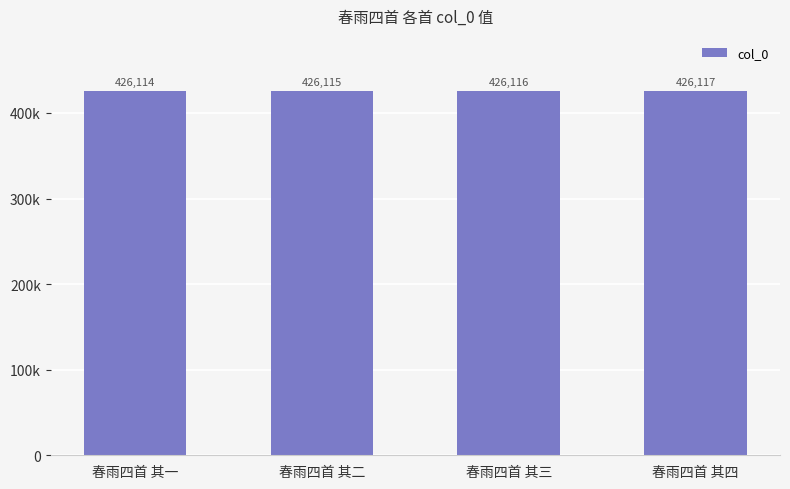

Does the chart contain stacked bars?

No